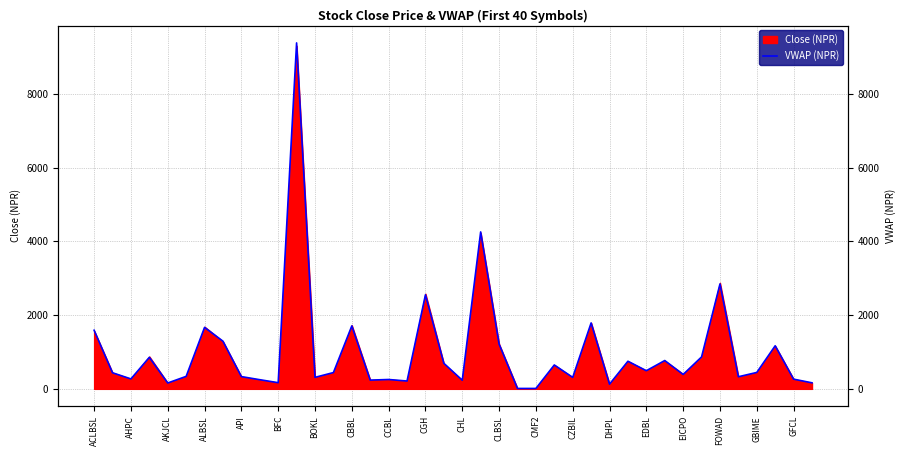

How many data points does each series have?

40